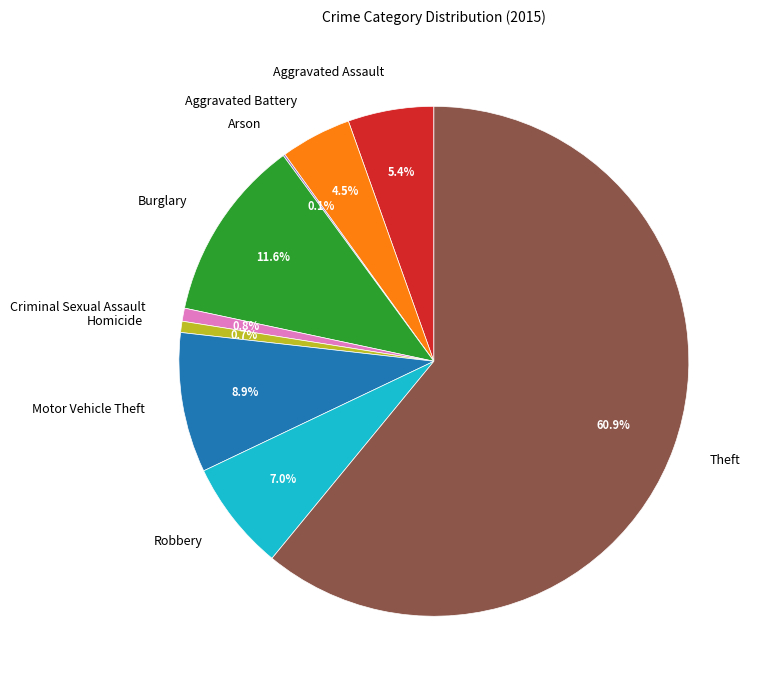

The Robbery slice represents 1% of the pie. True or false?

False